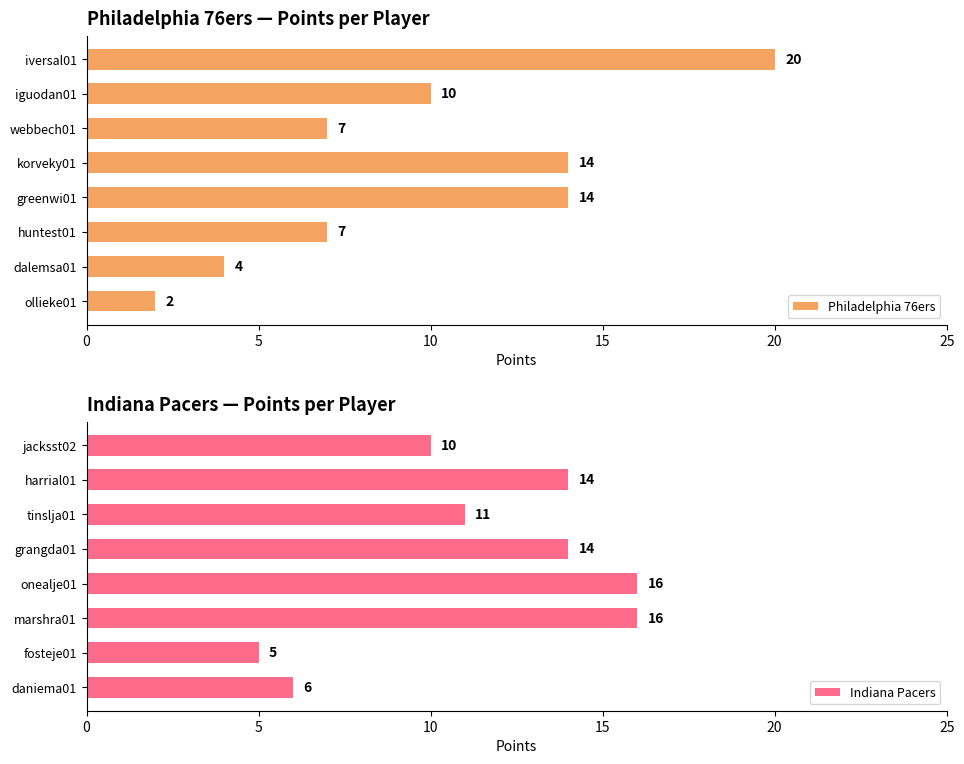

What is the value of the Indiana Pacers bar at the 8th from the left?

6